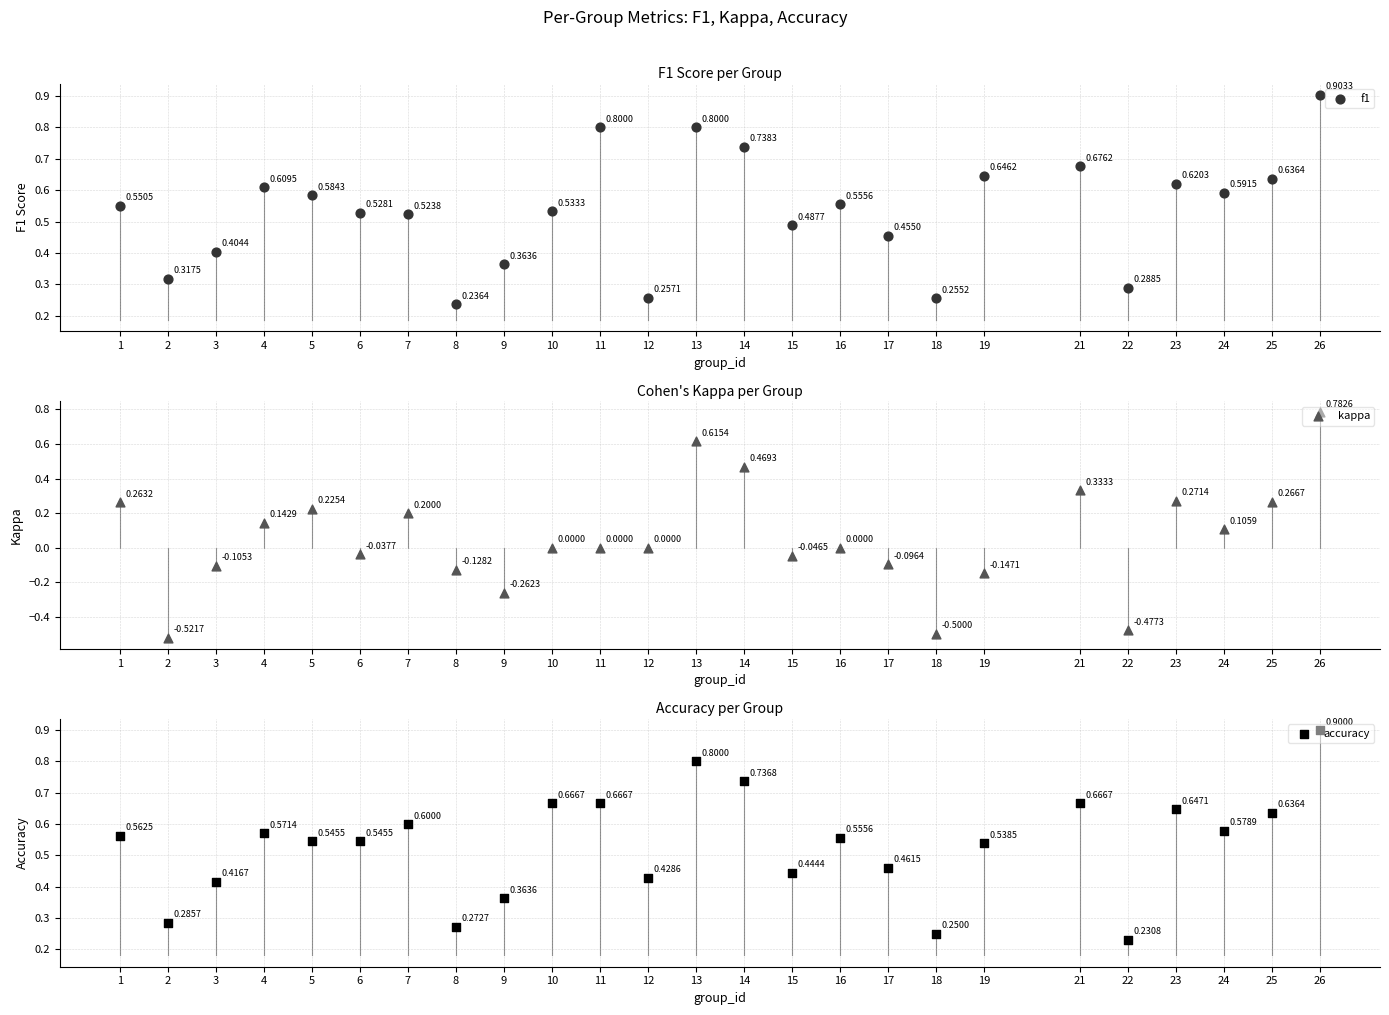

Which series contains the lowest Y value?

kappa